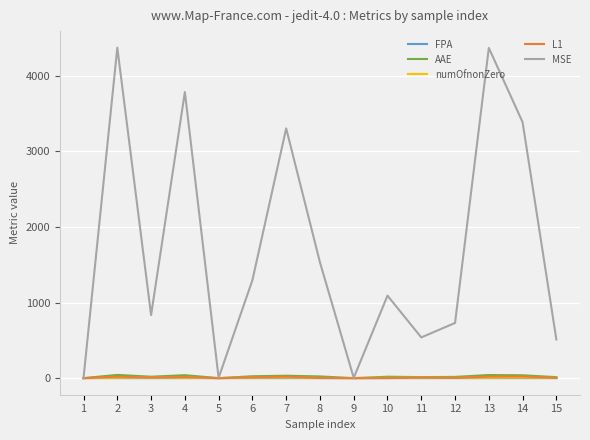

At how many categories does at least one series exceed 2826?

5